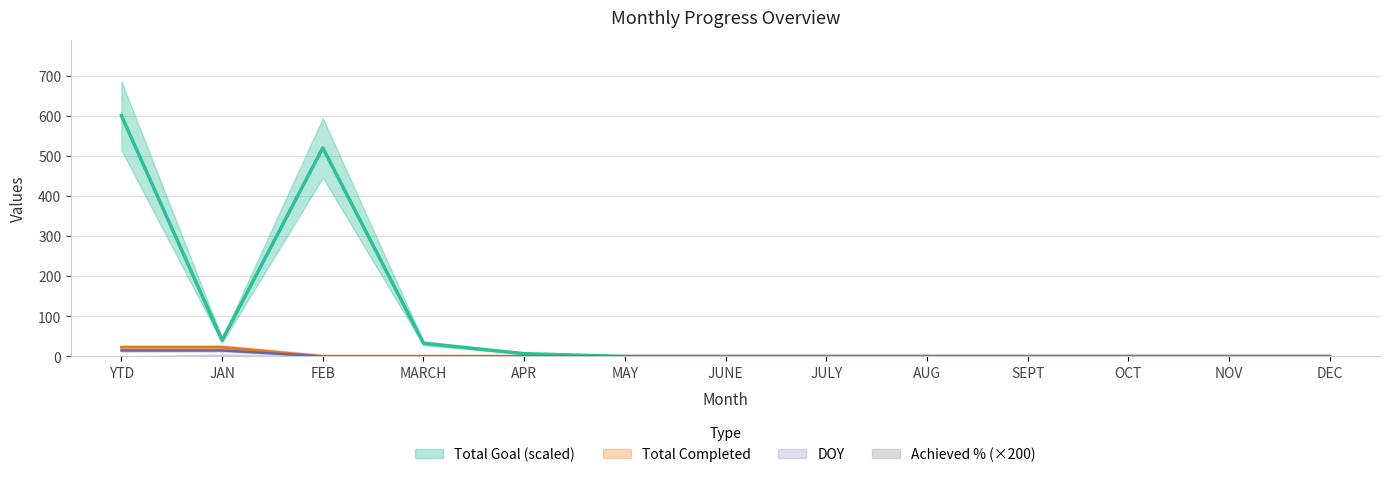

Which category has the lowest value in the Total Completed series?

FEB